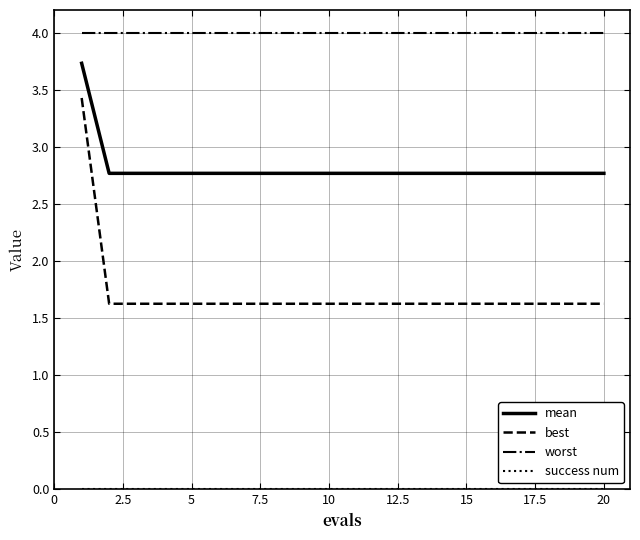

True or false: worst and best intersect in this chart.

False